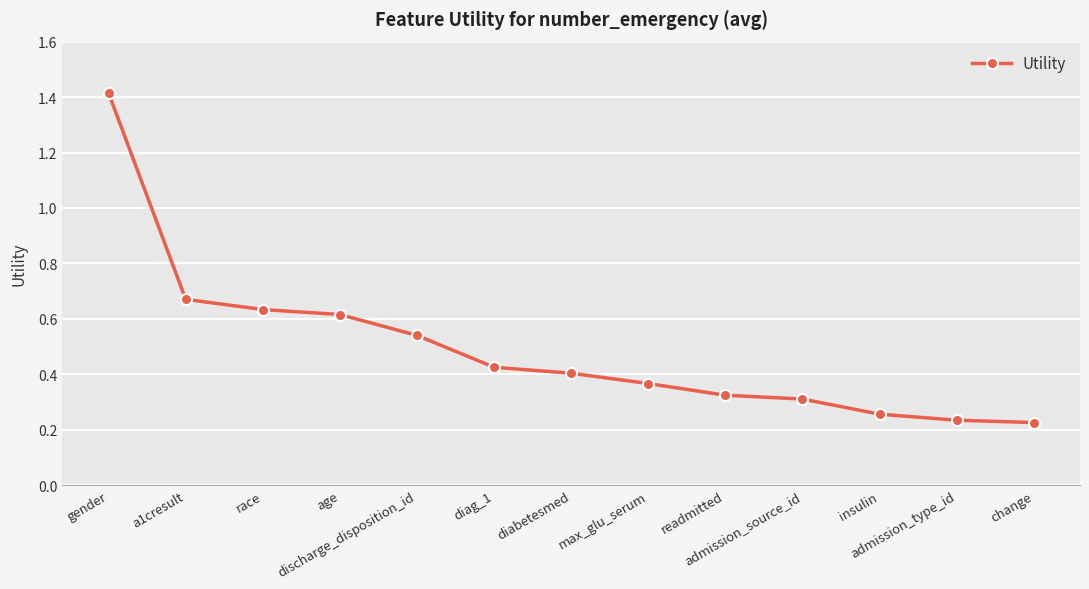

How many values are between 0 and 1?

12